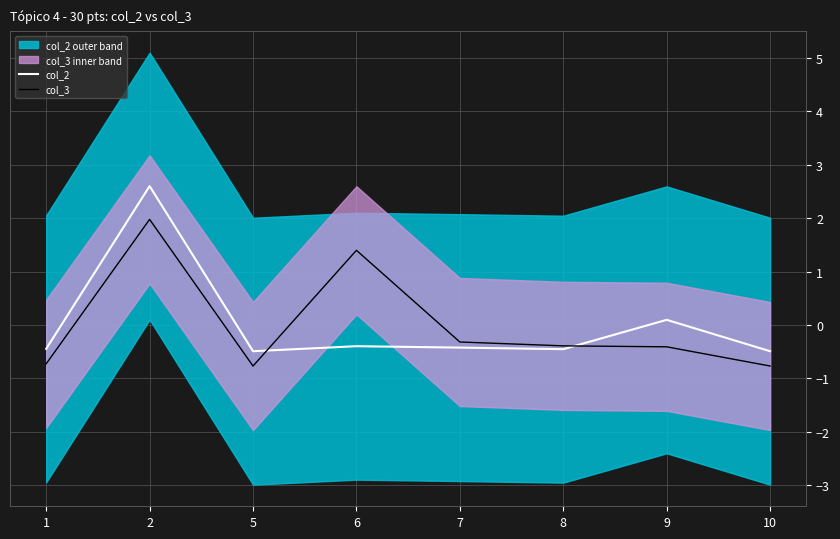

Where is the first local maximum for col_3?

2